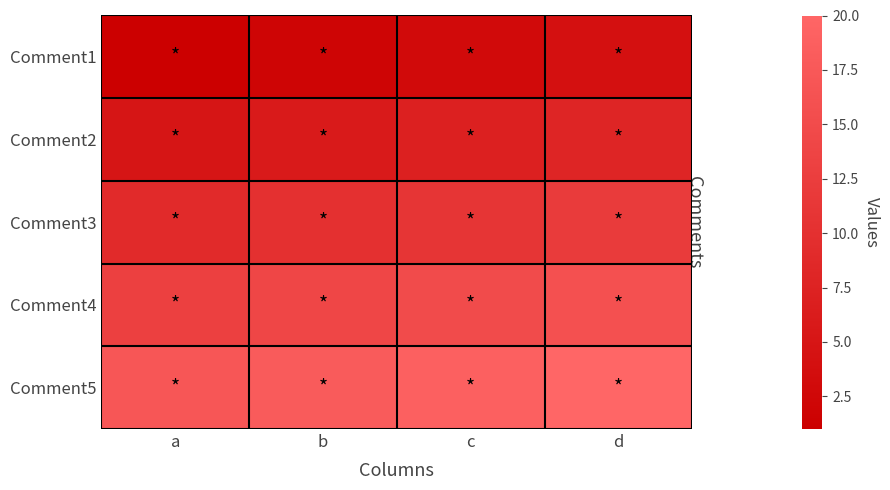

Rank the series at d from highest to lowest value.

Comment5, Comment4, Comment3, Comment2, Comment1